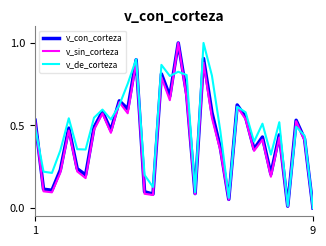

What is the greatest value displayed?

1.0